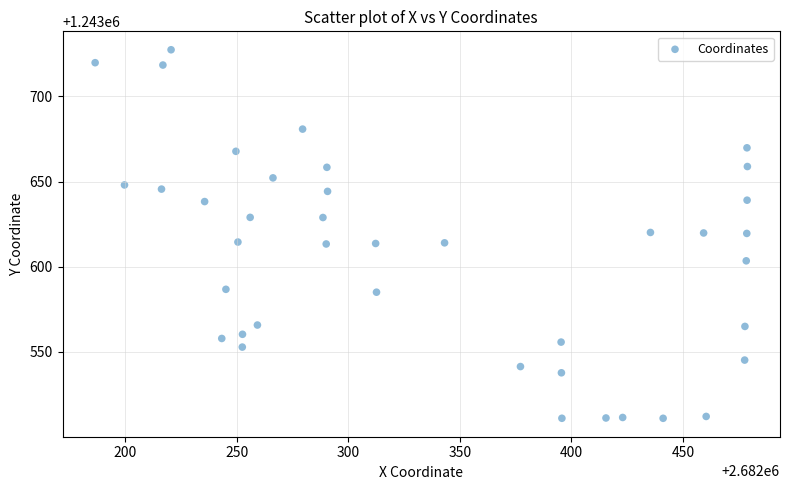

What is the range of Y values (max minus min)?

216.6